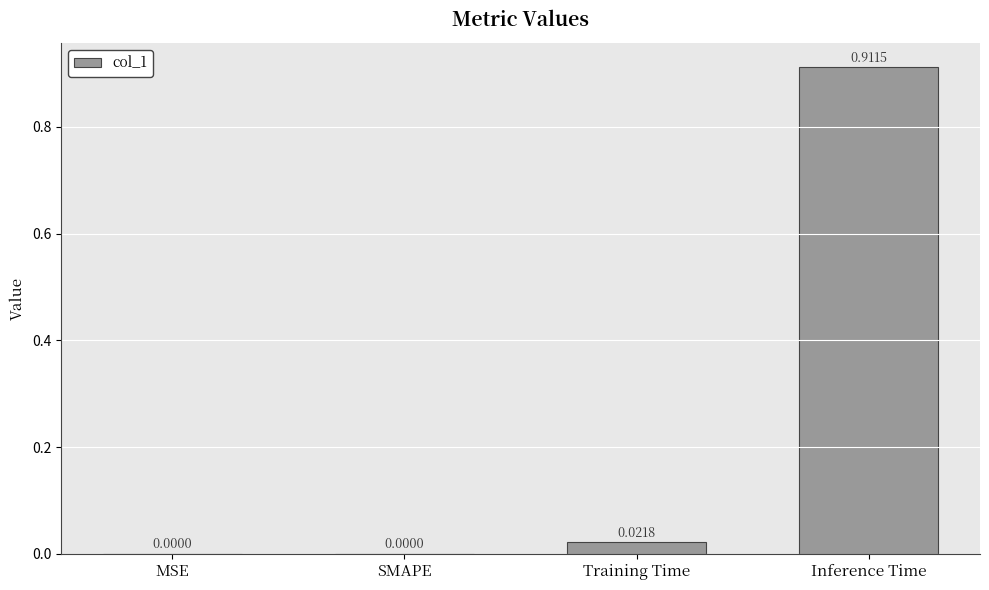

Count the number of categories in the chart.

4